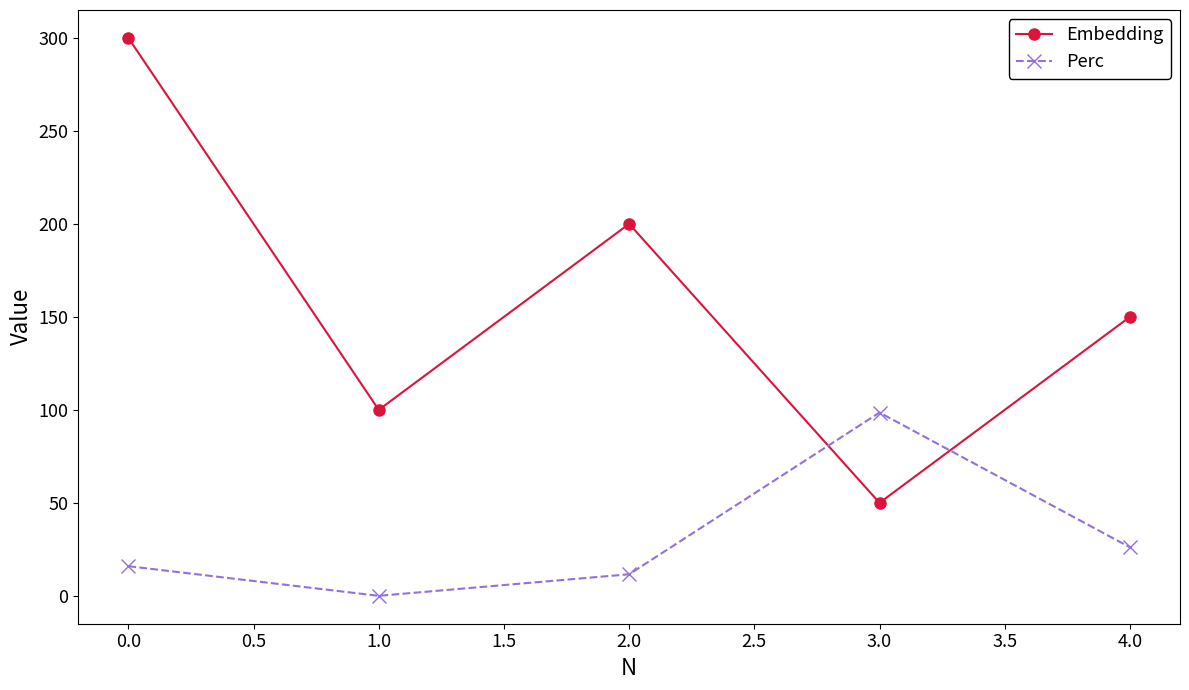

What is the difference between the maximum and minimum values in the Embedding series?

250.0